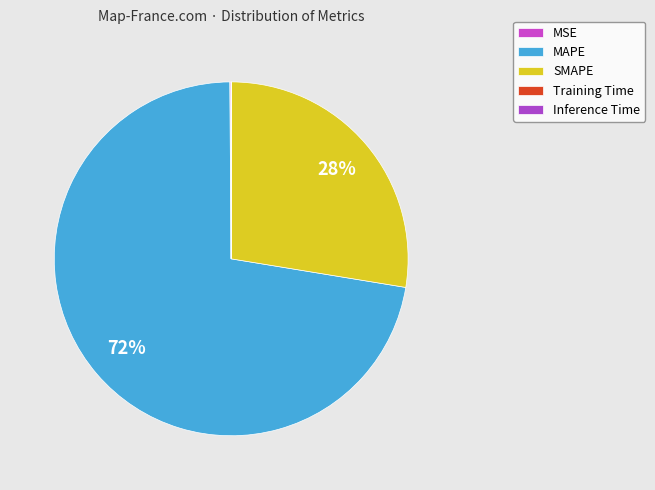

How many segments does this pie chart have?

5